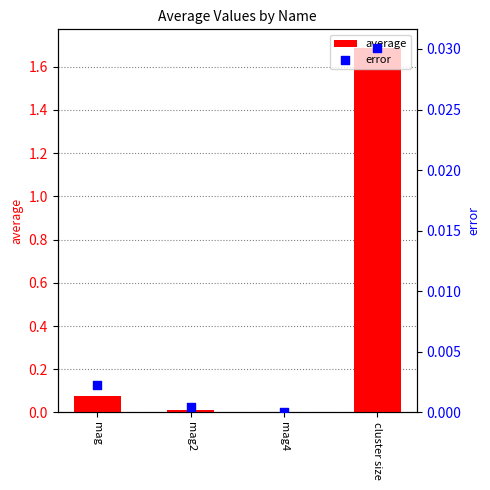

Which series contains the highest Y value?

average